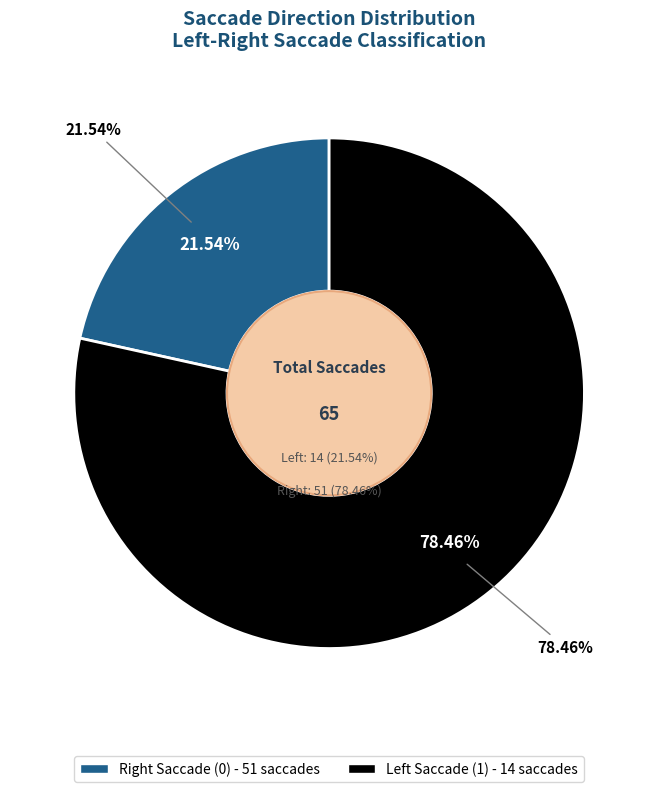

To the nearest percent, what is the average slice percentage?

50%